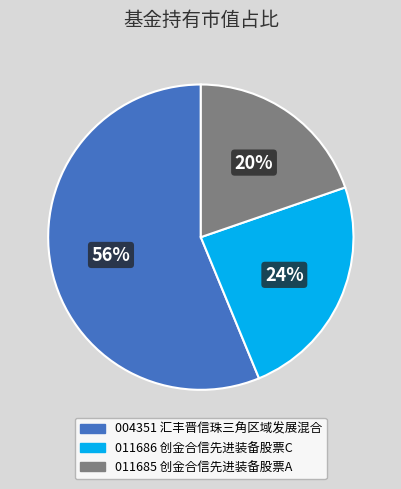

To the nearest percent, what is the average slice percentage?

33%